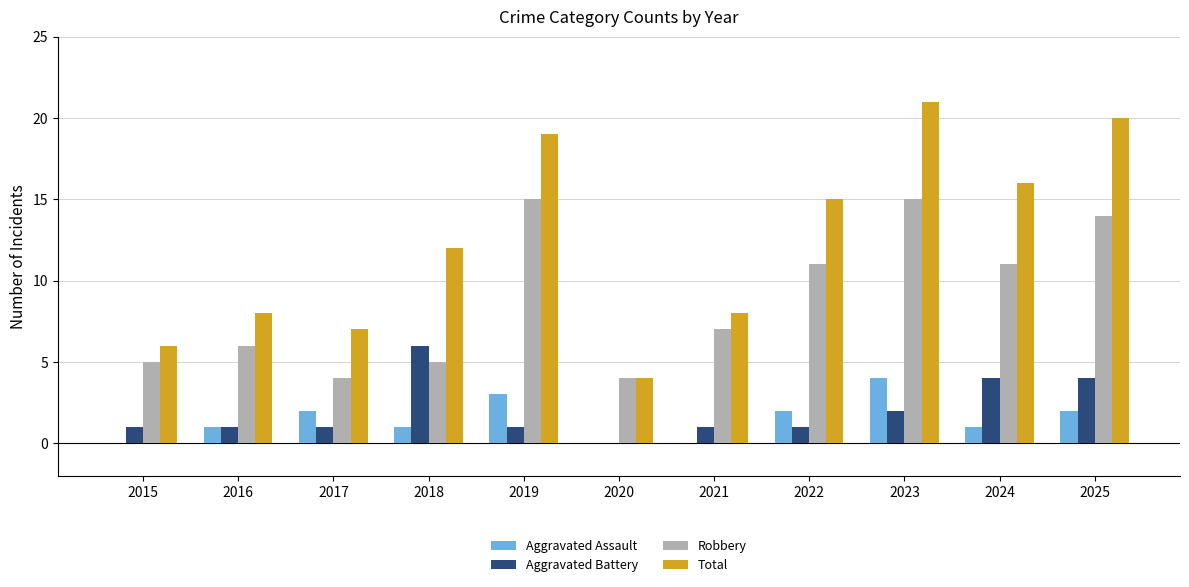

True or false: Robbery has a value of 5 at 2021.

False